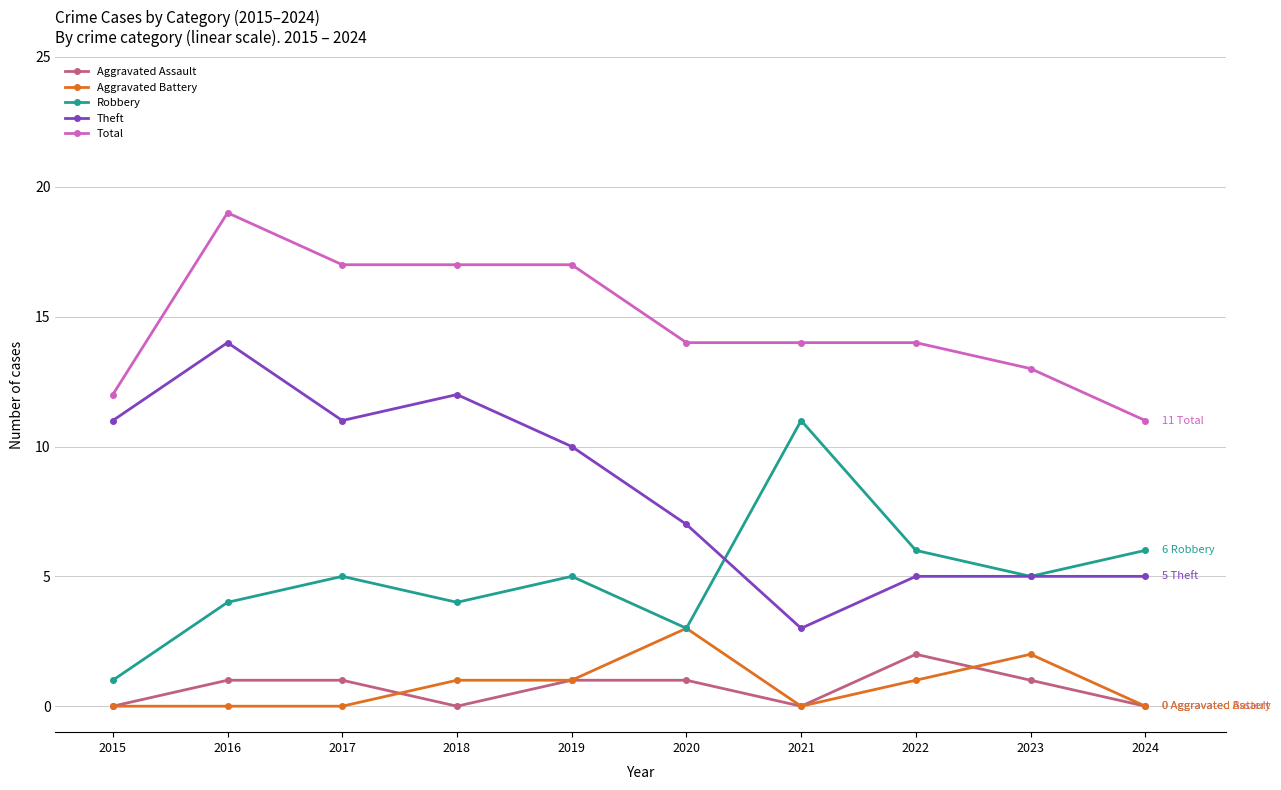

At how many categories does at least one series exceed 18?

1